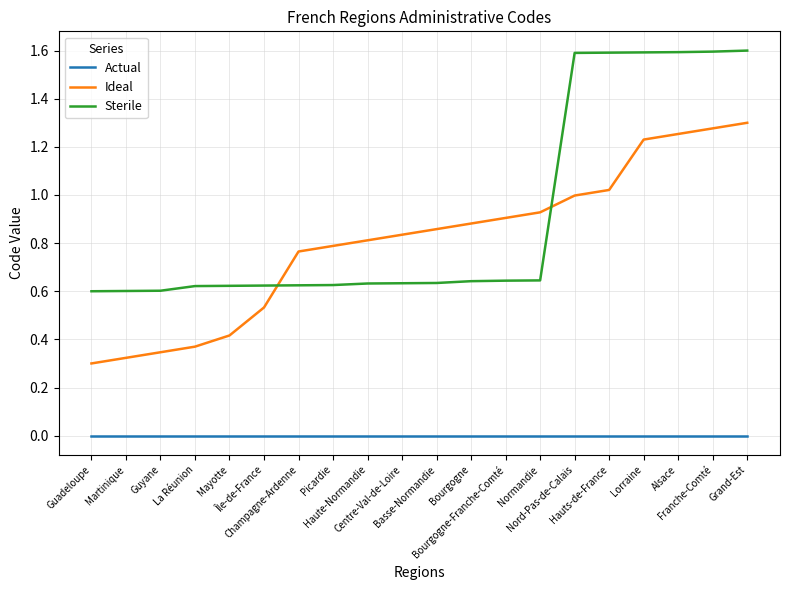

Is the value of Actual at Alsace greater than the value of Ideal at Guyane?

No